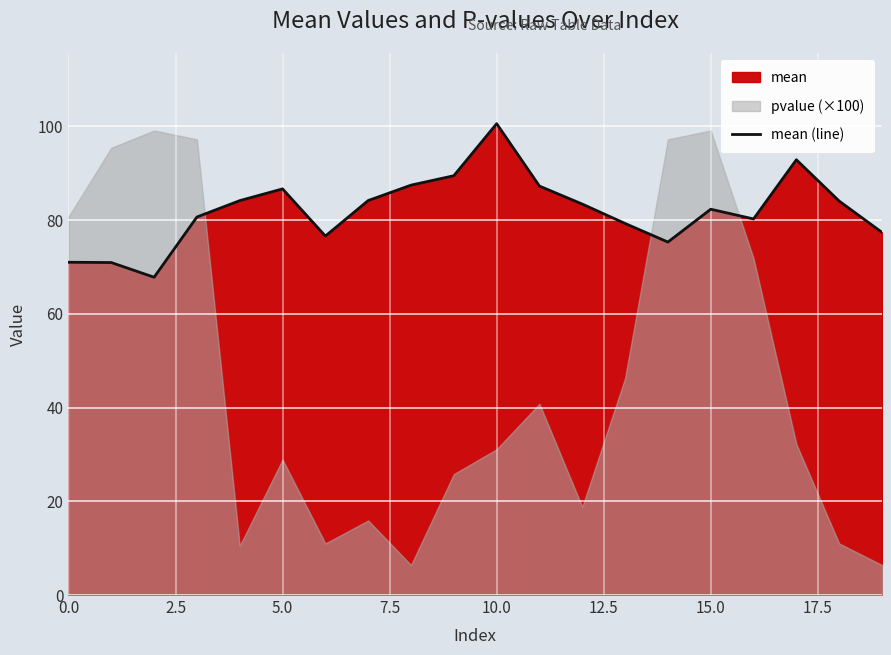

What is the highest value of the mean (line) series?

100.5